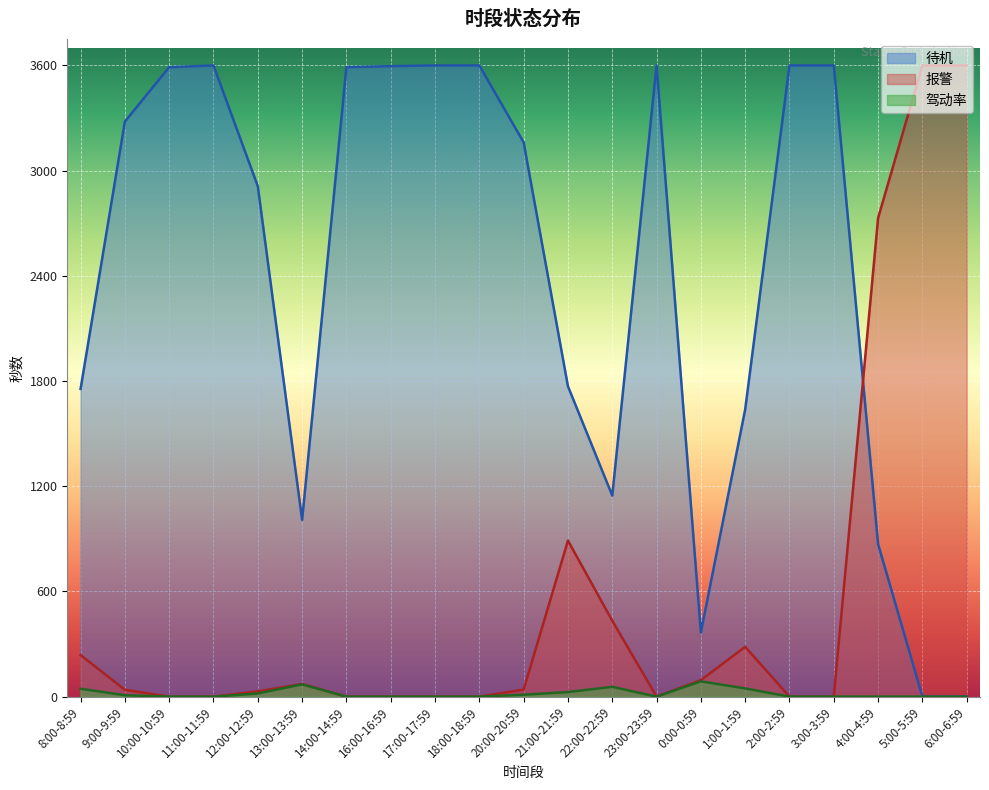

How many interior local valleys does the 待机 series have?

3